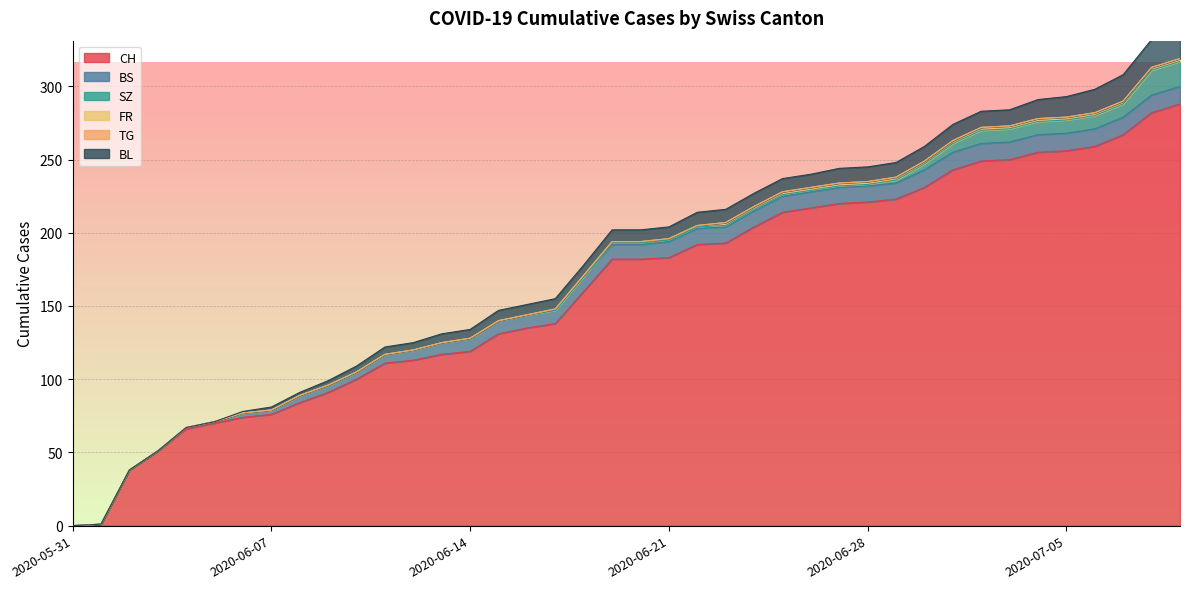

What is the difference between the highest and lowest values at 2020-06-24?

204